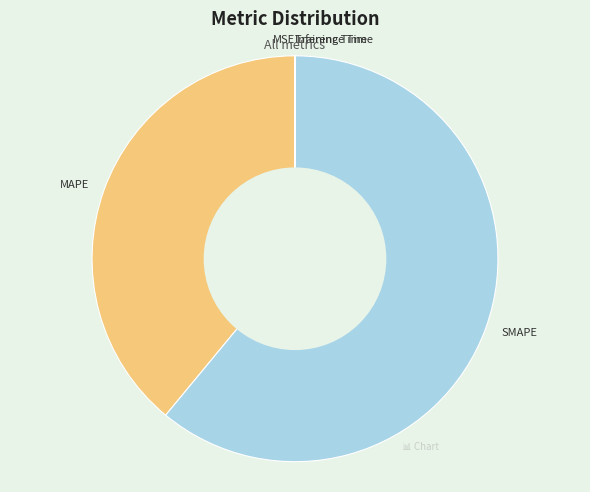

Is it true that MAPE is 39% of the pie?

True